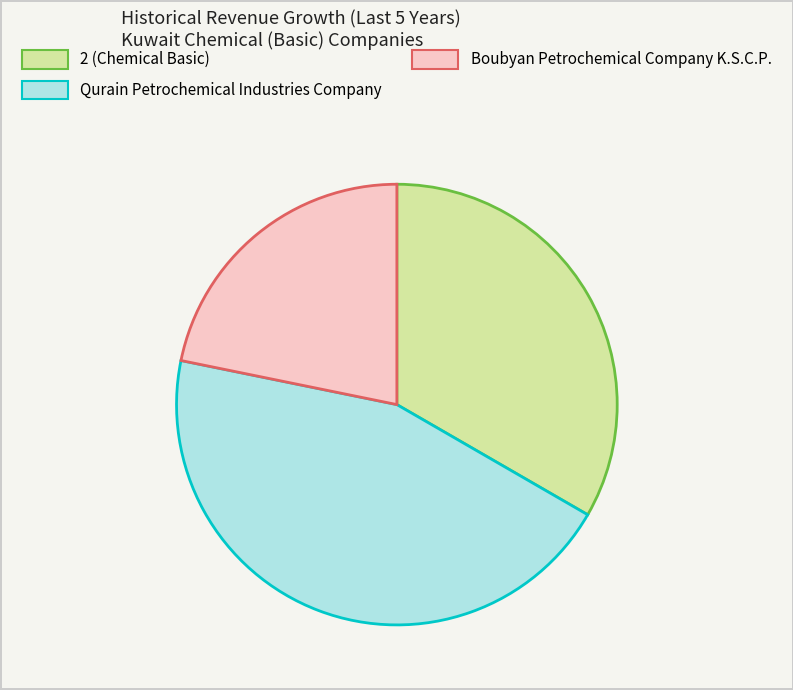

Combined, do Boubyan Petrochemical Company K.S.C.P. and 2 (Chemical Basic) account for over 50%?

Yes